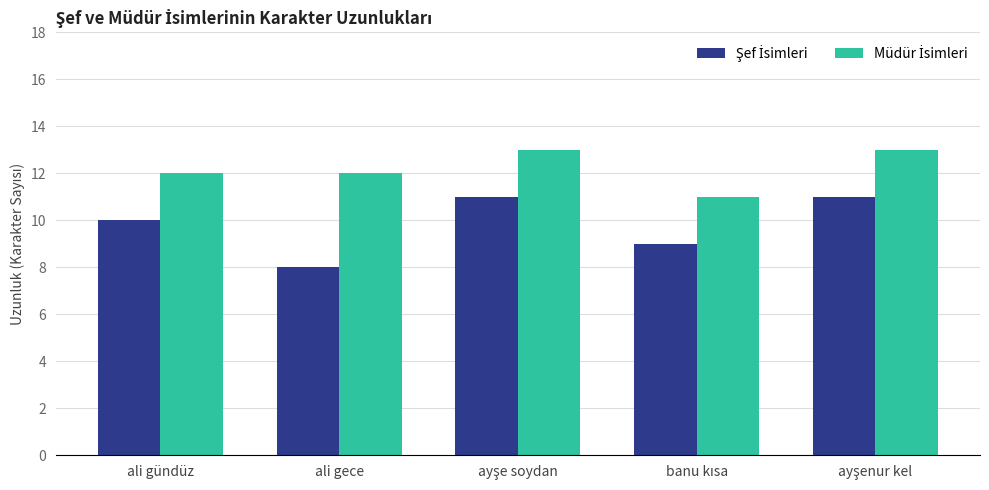

What is the total value across all series at ali gece?

20